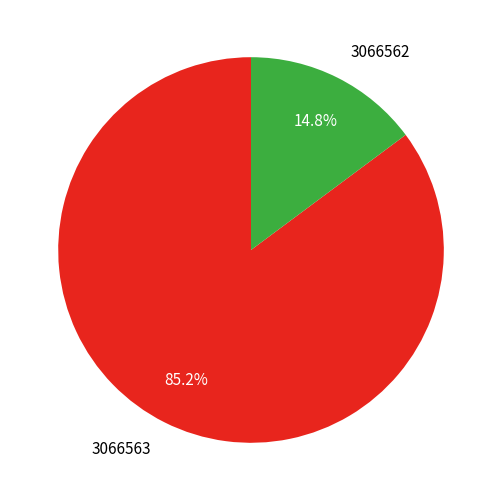

Does any single category account for the majority?

Yes